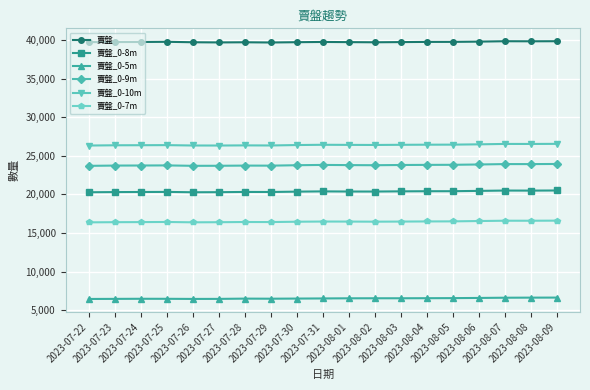

True or false: 賣盤_0-9m has more than 0 interior local peaks.

True